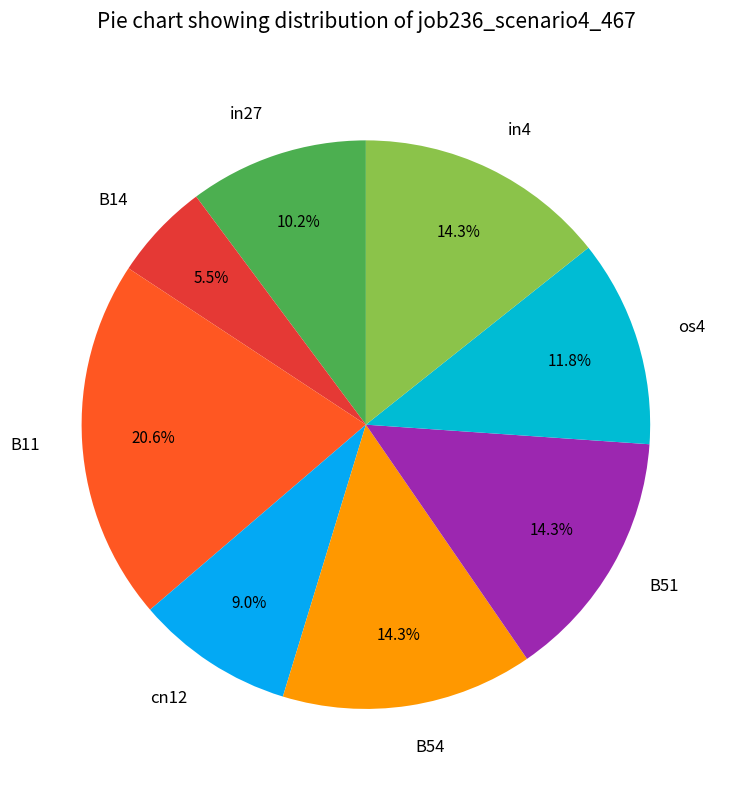

True or false: B54 accounts for 14% of the total.

True